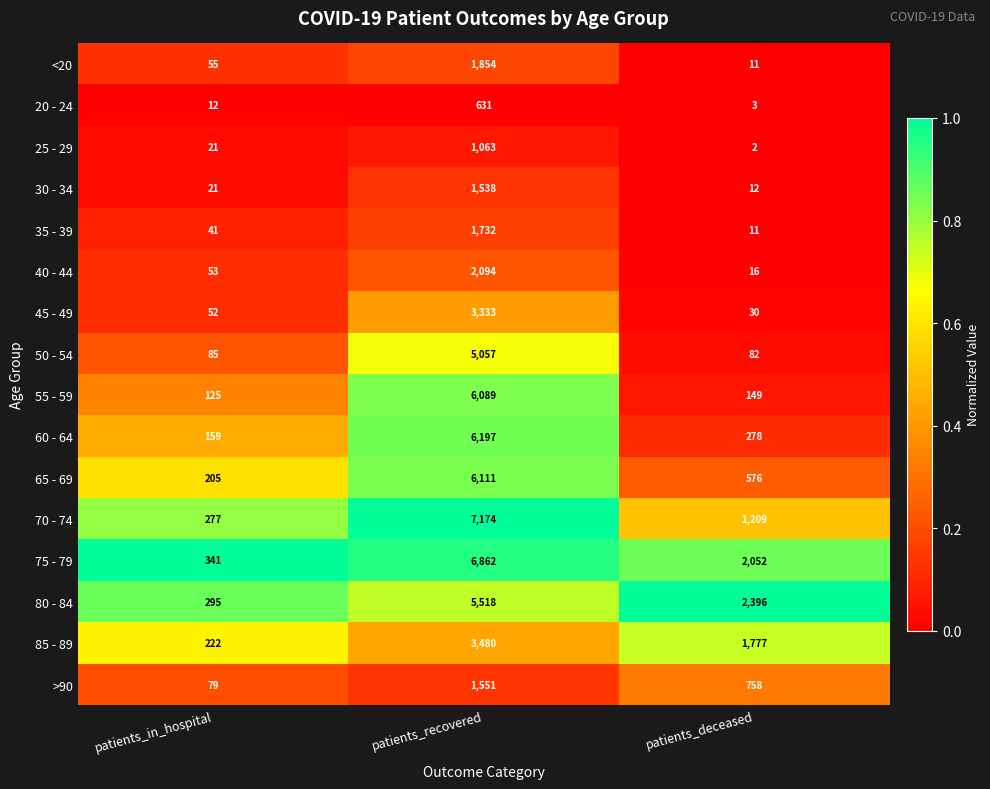

What is the sum of all >90 values?

2388